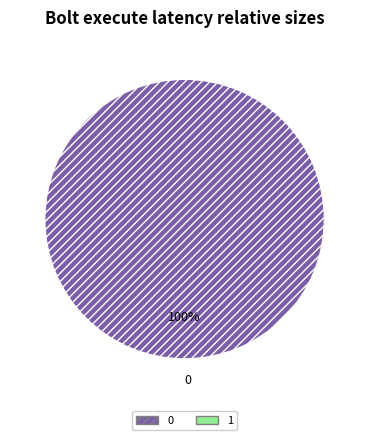

To the nearest percent, what portion does 0 represent?

100%